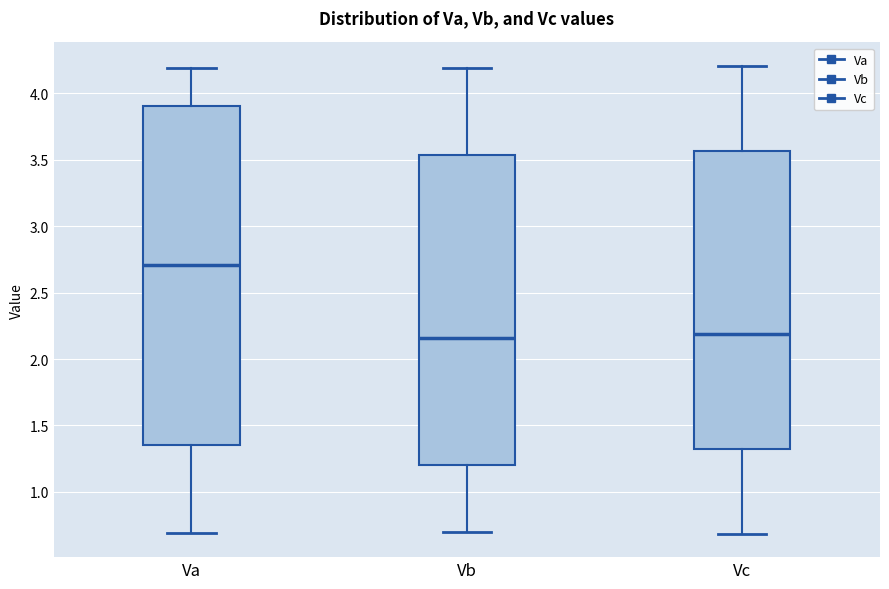

Which box has the highest median line?

Va